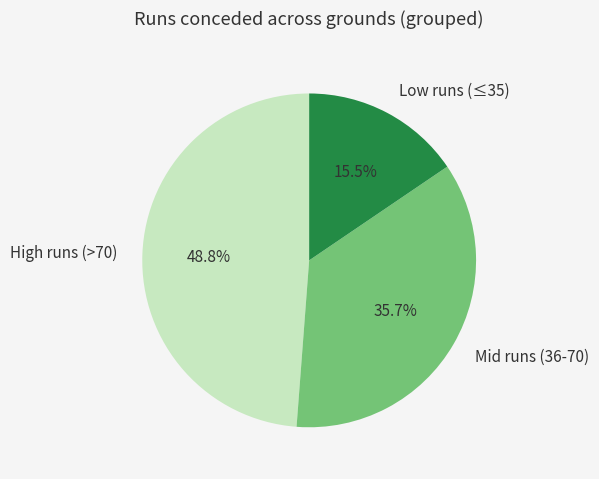

Is the sum of High runs (>70) and Mid runs (36-70) greater than half?

Yes